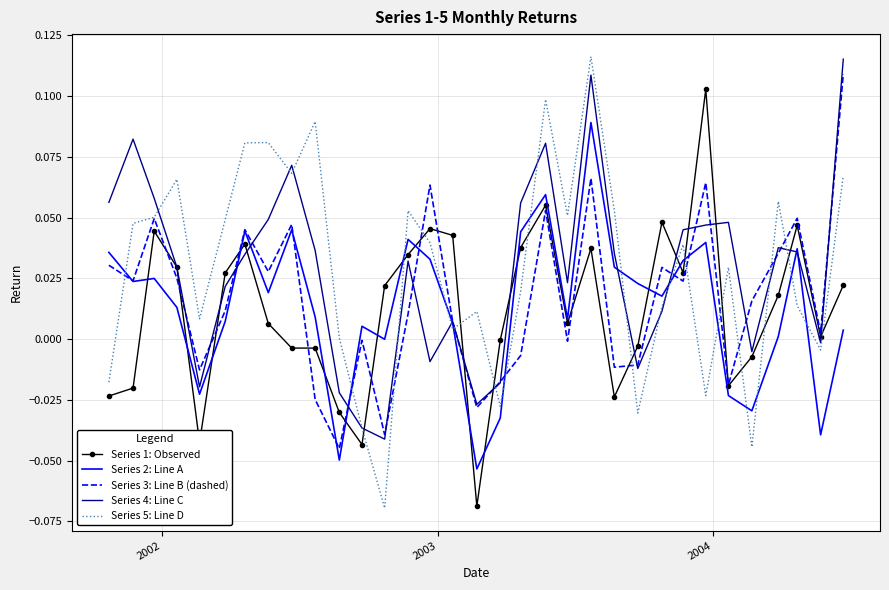

Which series ends up on top after the final intersection of Series 2: Line A and Series 5: Line D?

Series 5: Line D